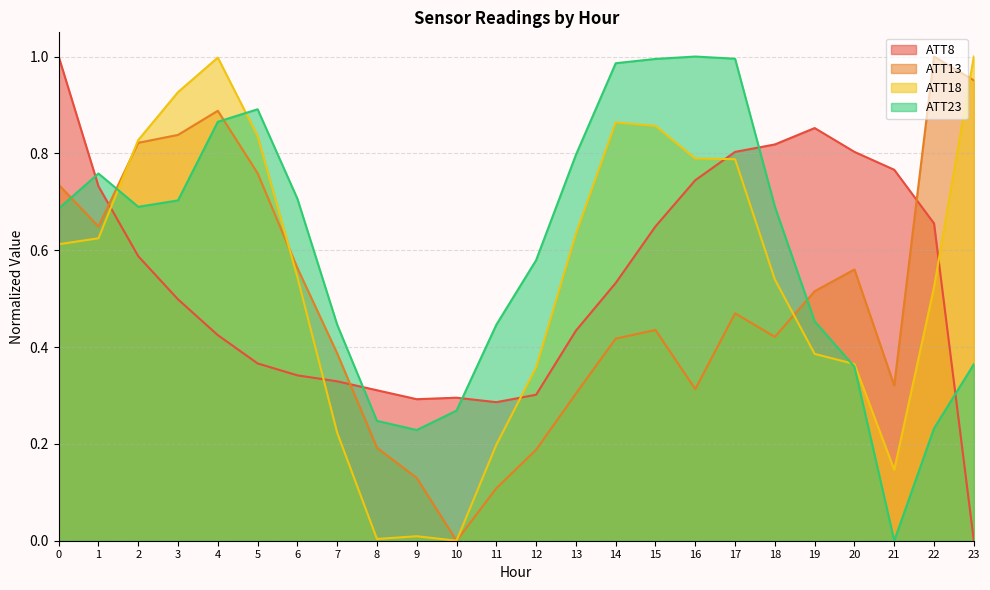

How many lines are shown in the chart?

4